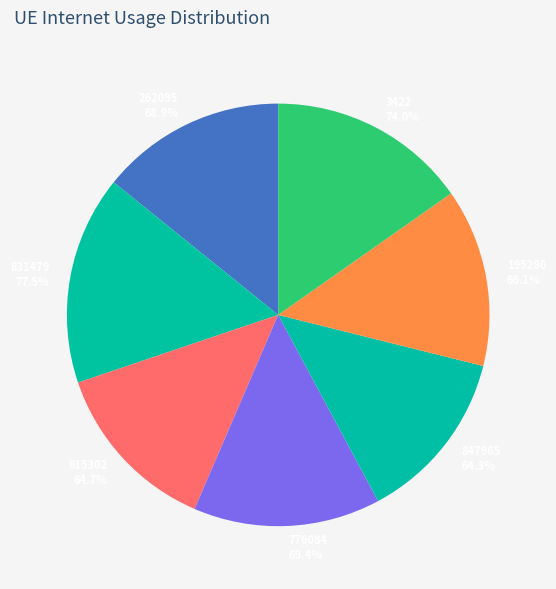

Combined, what portion of the pie is 195280 and 831479?

29.6%